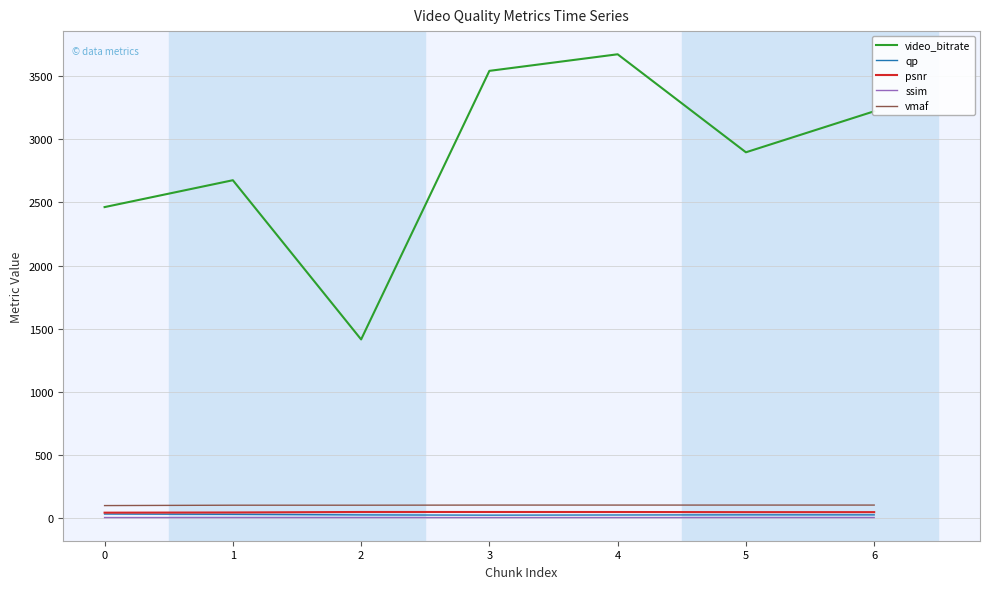

Between 0 and 2, which series saw the biggest shift?

video_bitrate